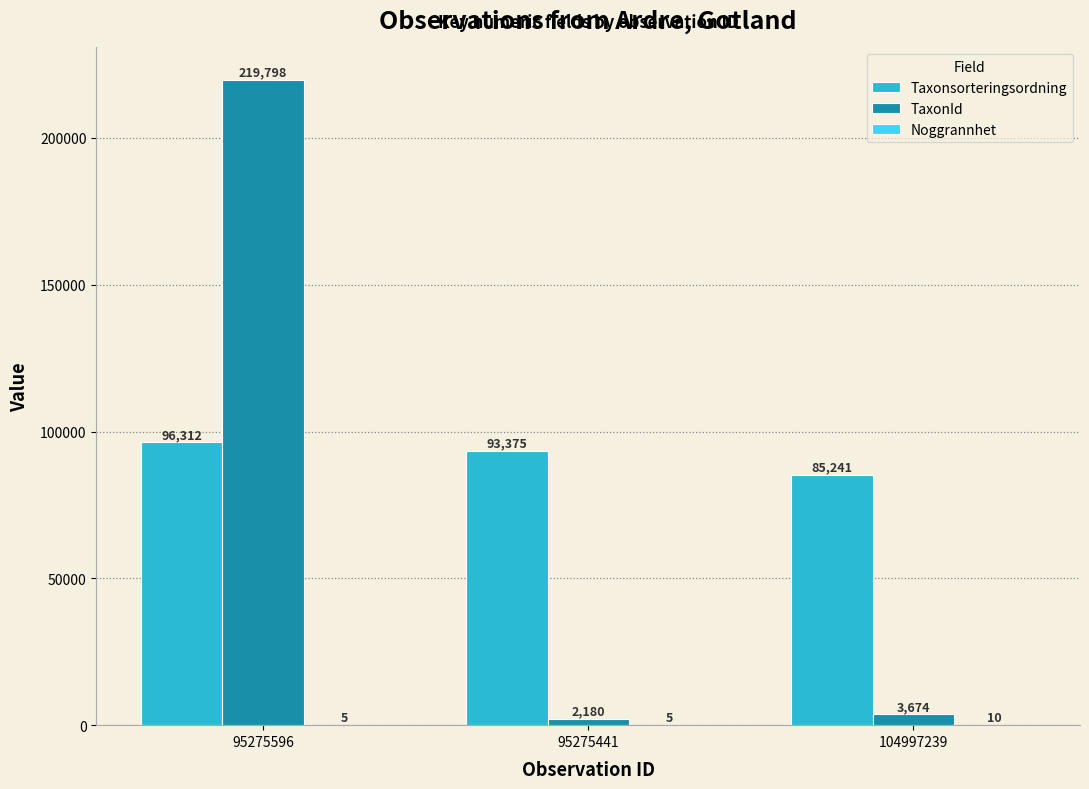

How many distinct data groups are displayed?

3